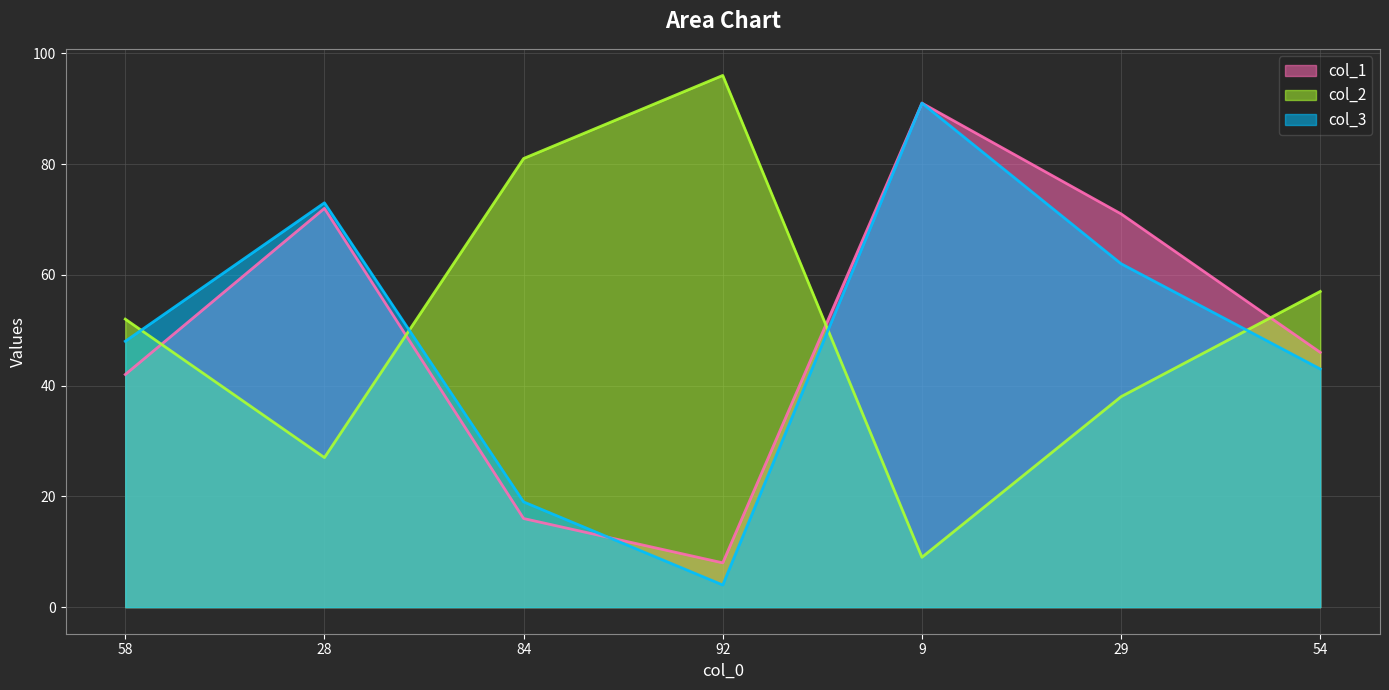

Where do col_1 and col_2 first cross each other?

58 and 28